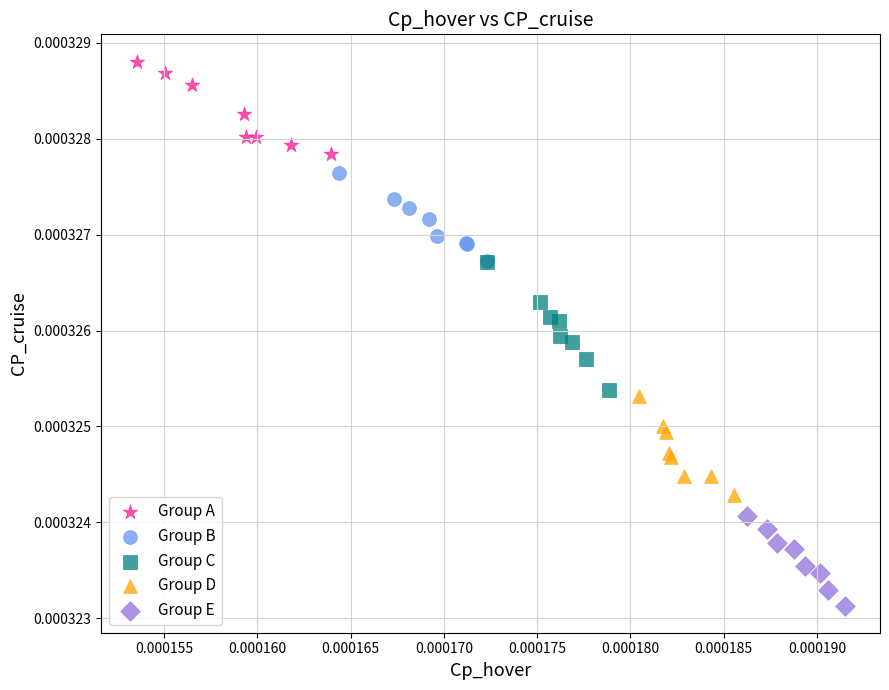

Which series has the largest Y range (max minus min)?

Group C